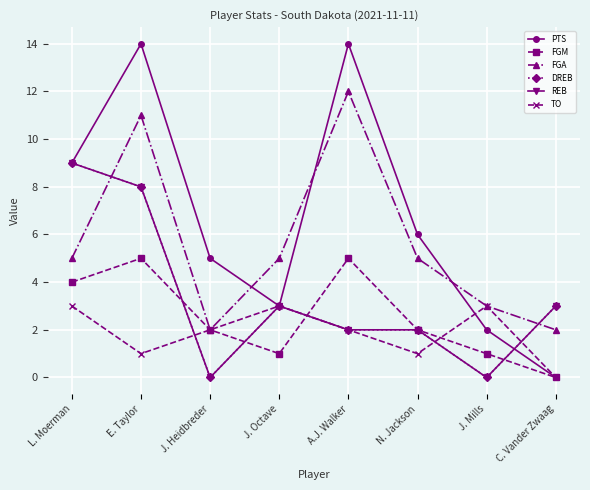

Which category has the highest value in the FGA series?

A.J. Walker